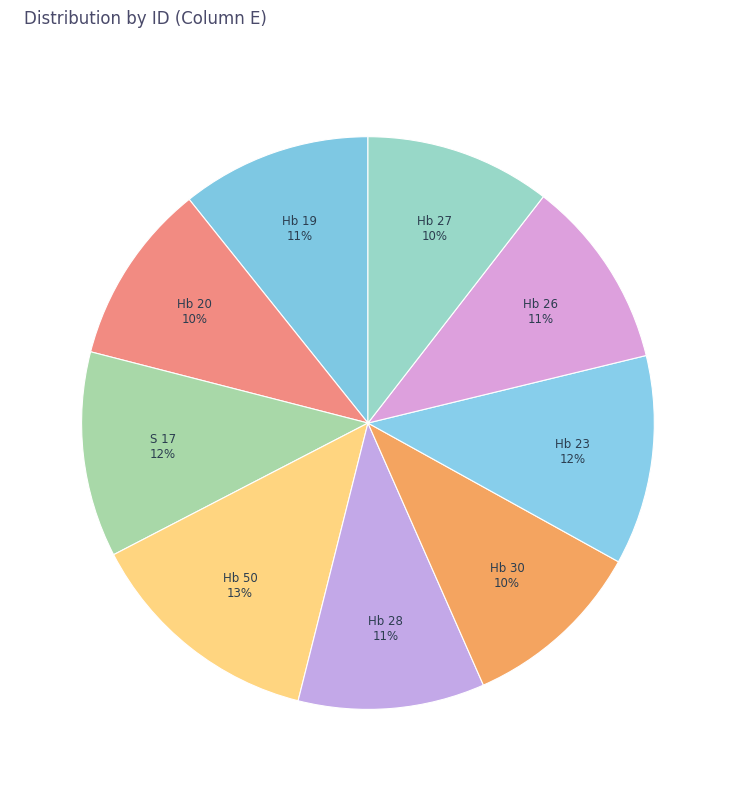

What percentage is the Hb 20 slice, to the nearest percent?

10%